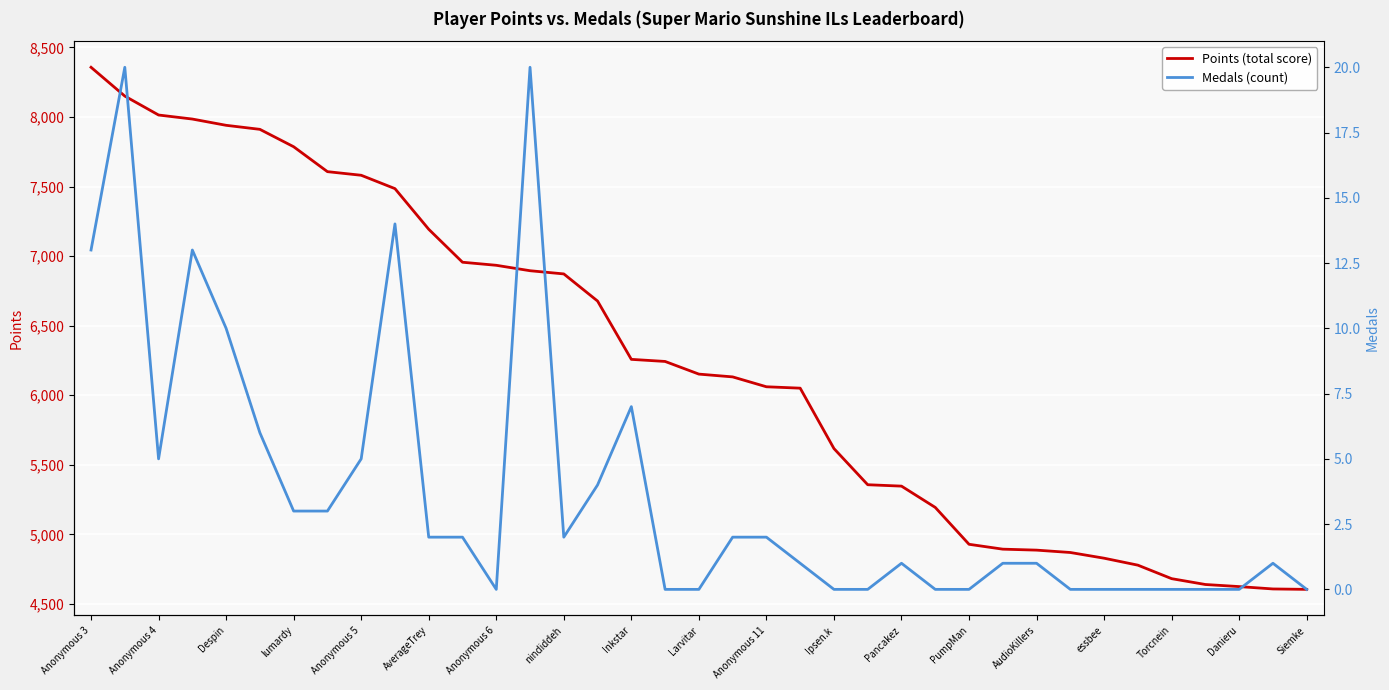

What is the maximum value for Points?

8357